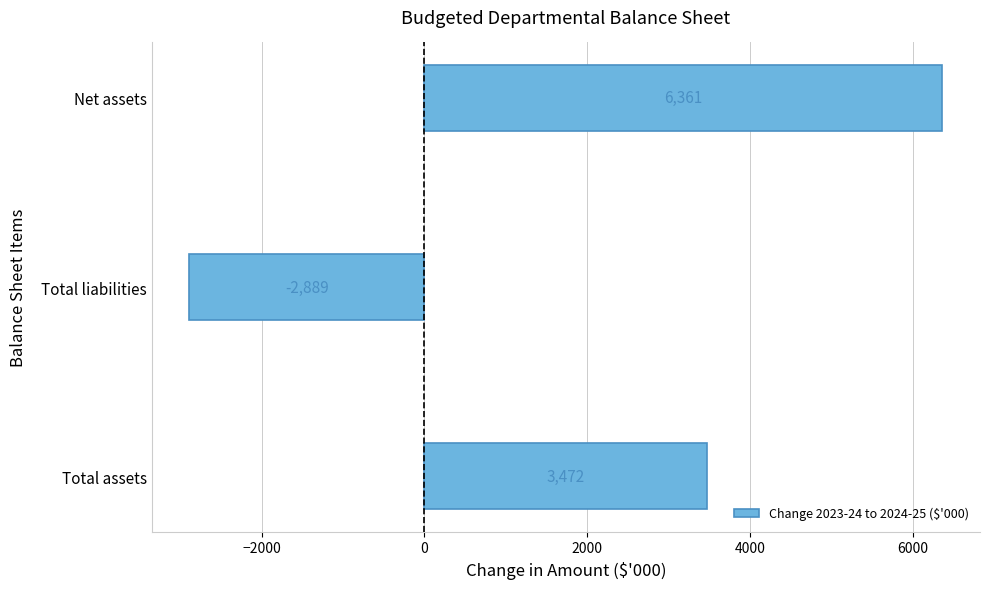

What is the change in value from Total assets to Total liabilities?

-6361